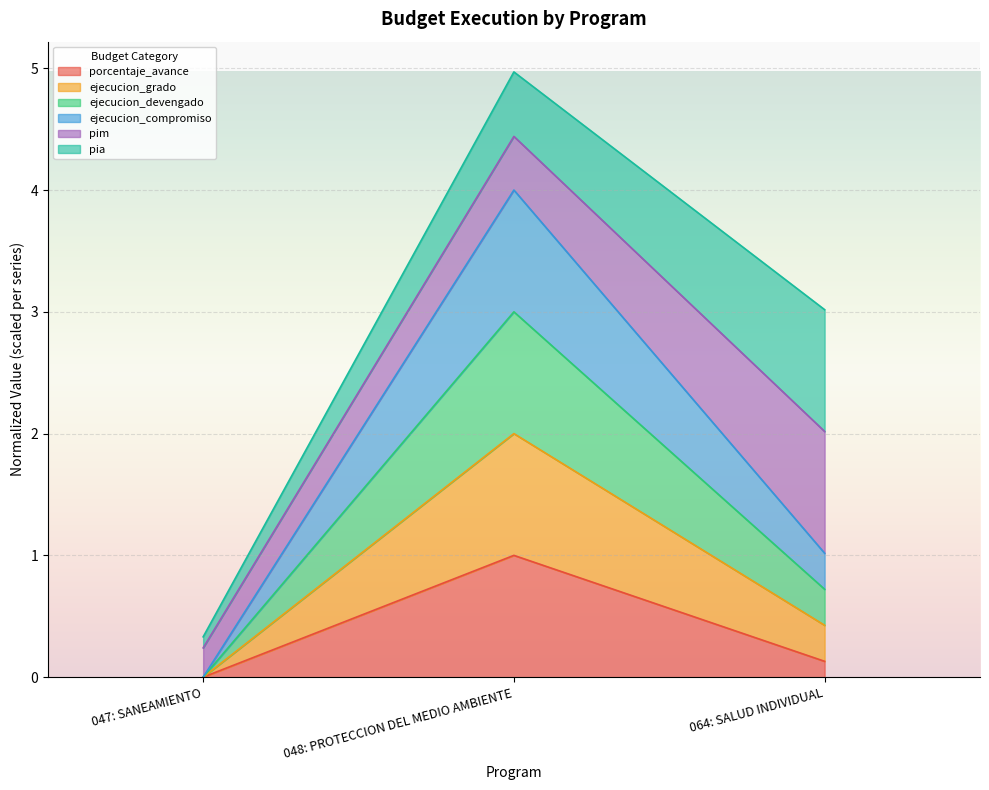

The value of ejecucion_devengado at 048: PROTECCION DEL MEDIO AMBIENTE is 0.9. True or false?

False